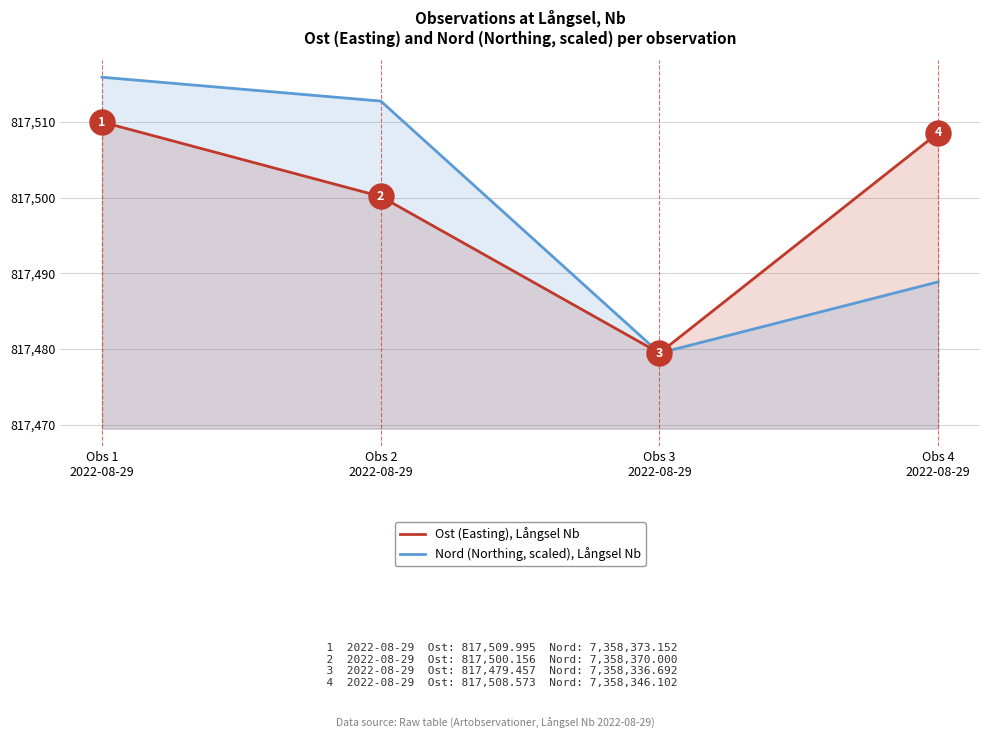

What is the label of the 1st point from the right?

Obs 4
2022-08-29